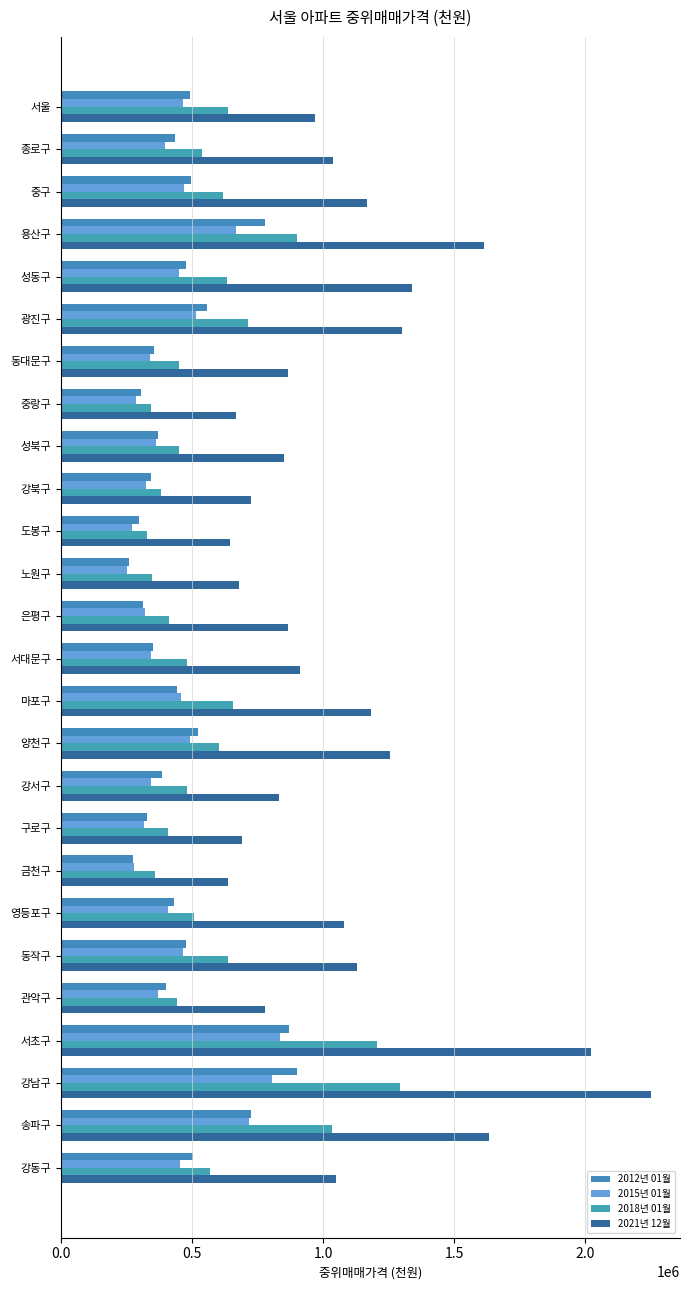

What is the minimum value for 2015년 01월?

252500